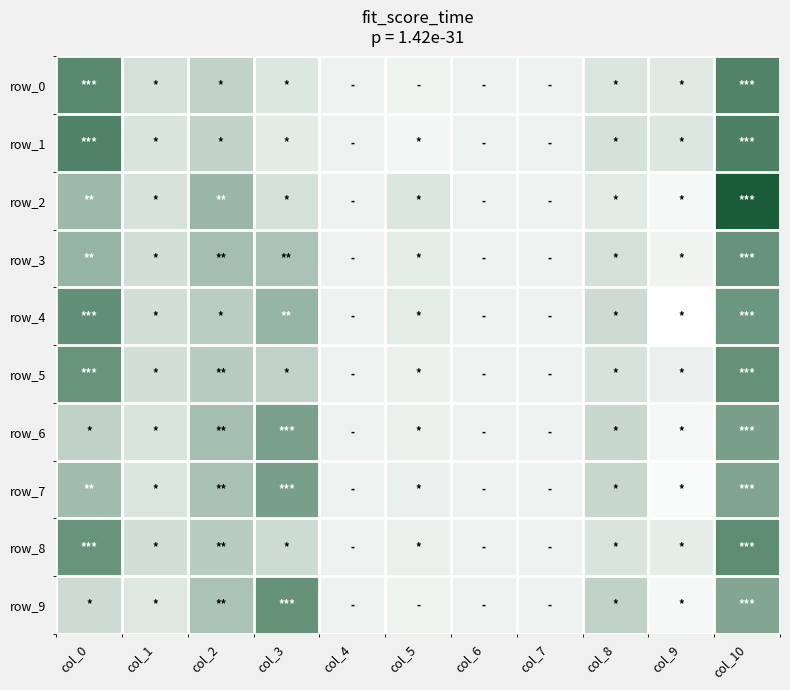

How many data points does each series have?

11